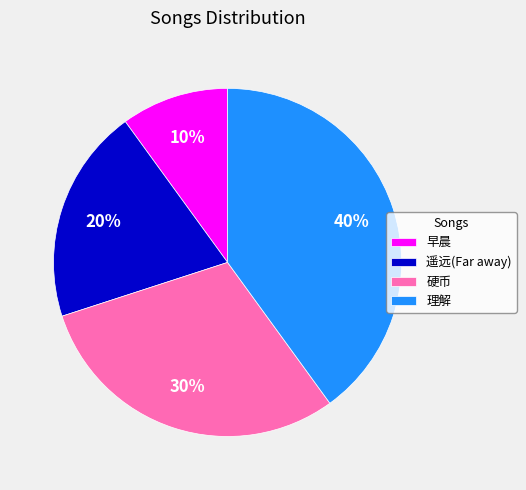

What is the smallest slice in the pie chart?

早晨